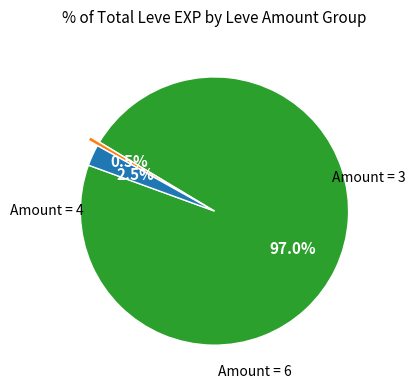

Is there a majority slice in this chart?

Yes